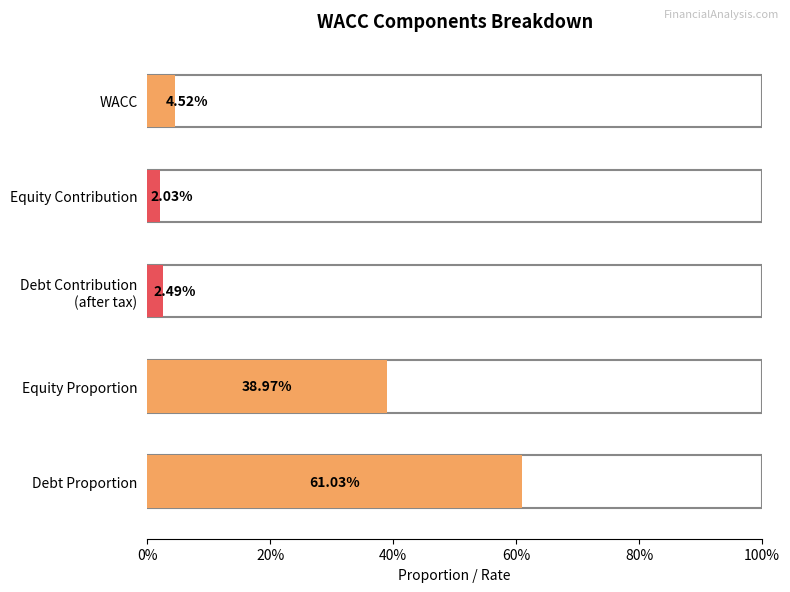

Rank the categories by value from highest to lowest.

Debt Proportion, Equity Proportion, WACC, Debt Contribution
(after tax), Equity Contribution